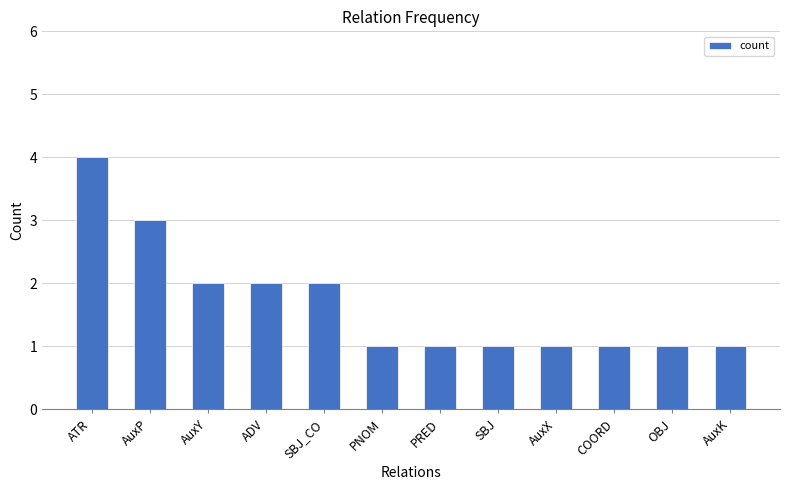

Reading left to right, transcribe all the data shown in this chart.

4	3	2	2	2	1	1	1	1	1	1	1